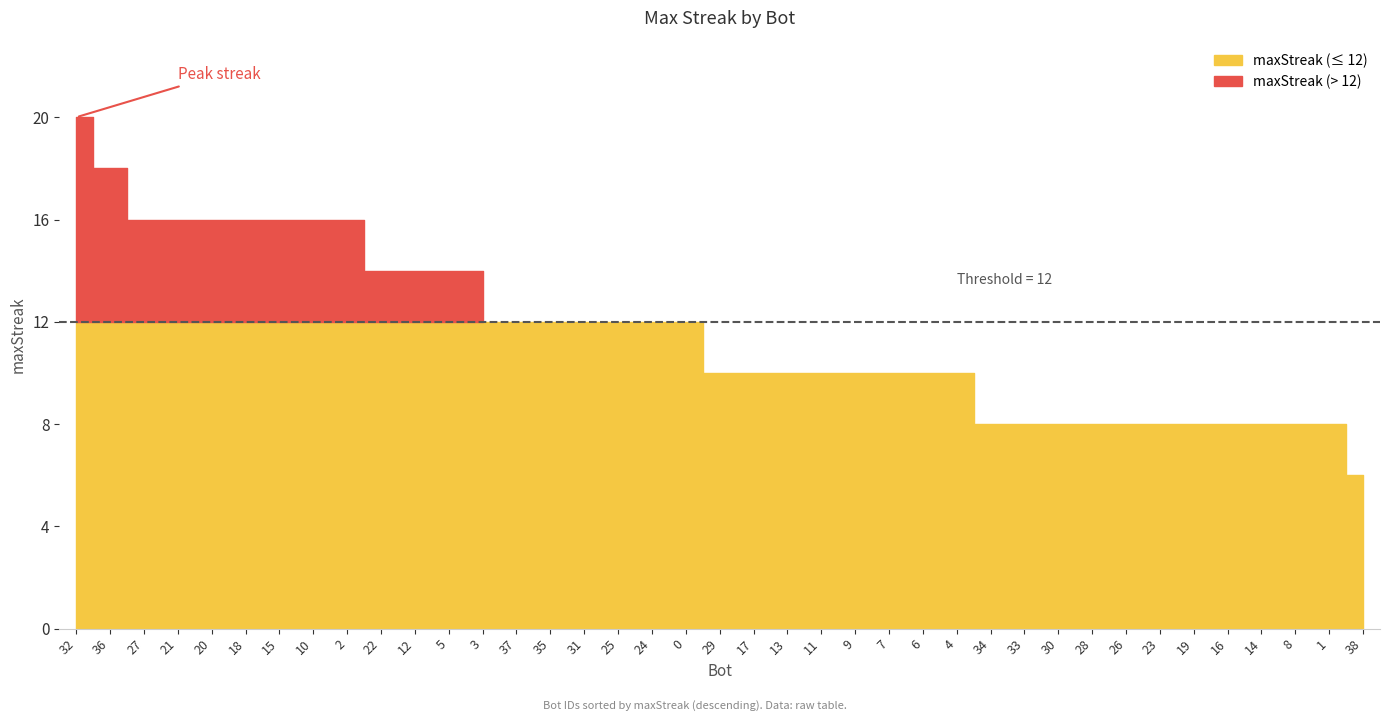

Reading right to left, extract all data points from this chart.

38=6	1=8	8=8	14=8	16=8	19=8	23=8	26=8	28=8	30=8	33=8	34=8	4=10	6=10	7=10	9=10	11=10	13=10	17=10	29=10	0=12	24=12	25=12	31=12	35=12	37=12	3=14	5=14	12=14	22=14	2=16	10=16	15=16	18=16	20=16	21=16	27=16	36=18	32=20